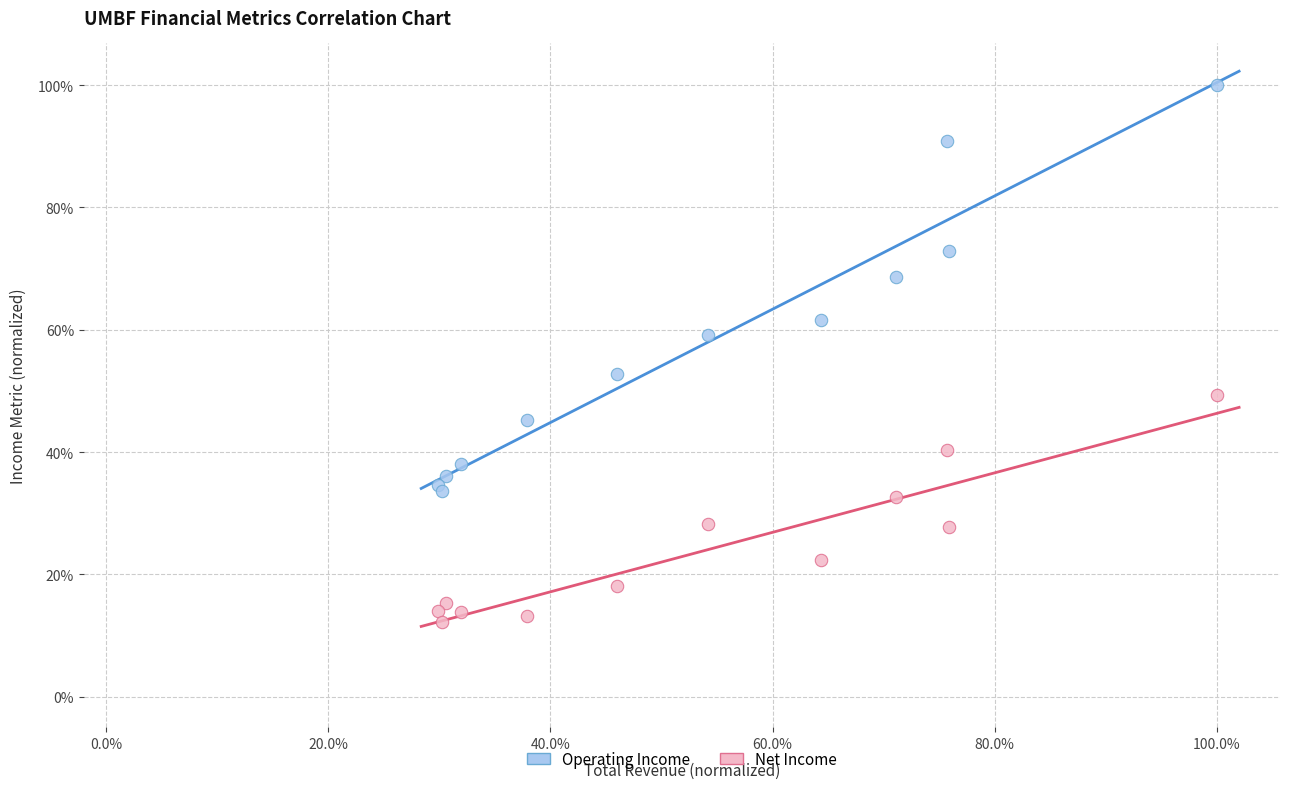

What are all the series names shown in the legend?

Operating Income, Net Income